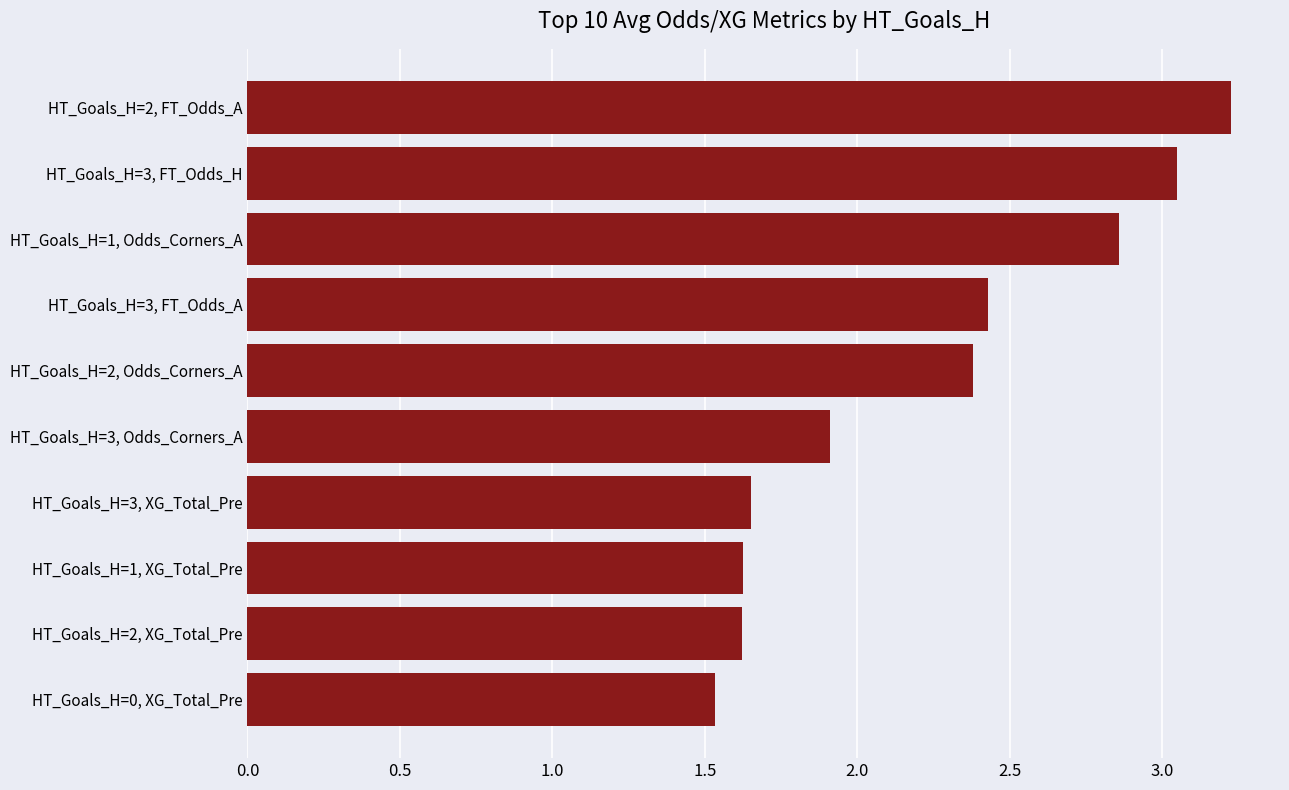

What is the smallest value displayed?

1.5